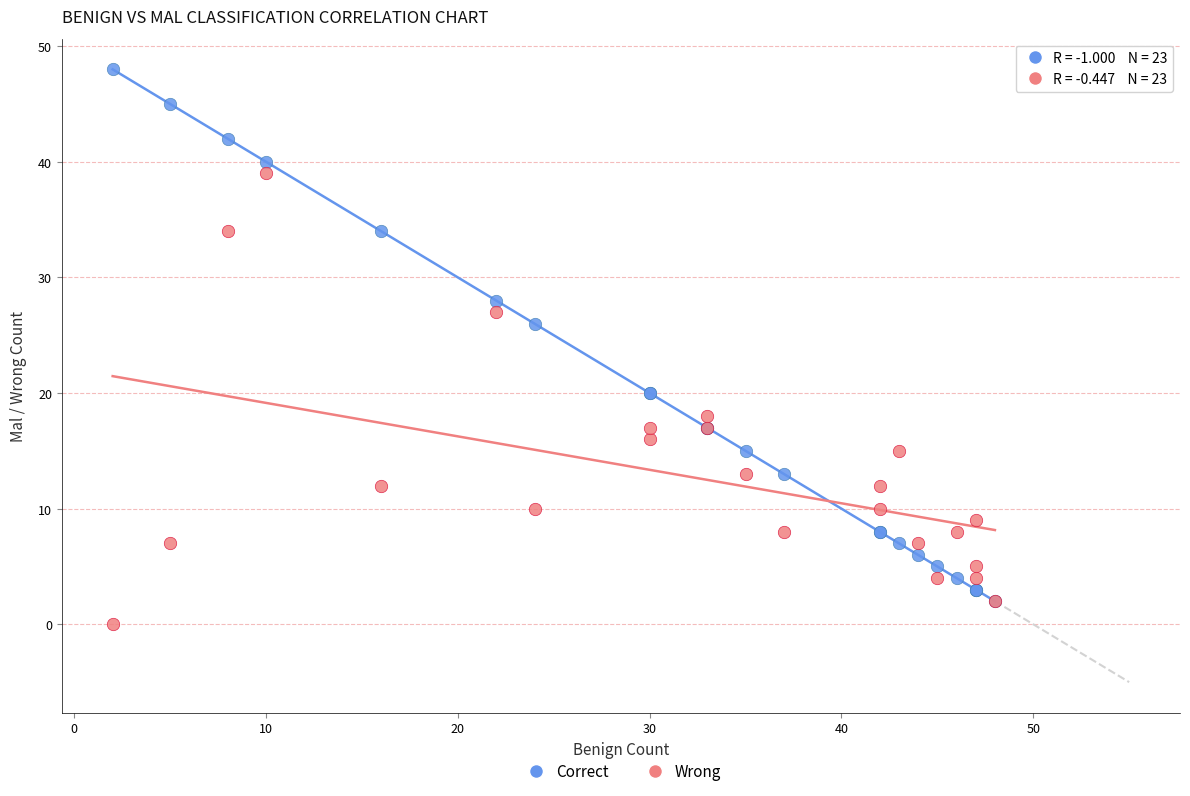

In the Correct series, what Y value is closest to 25?

26